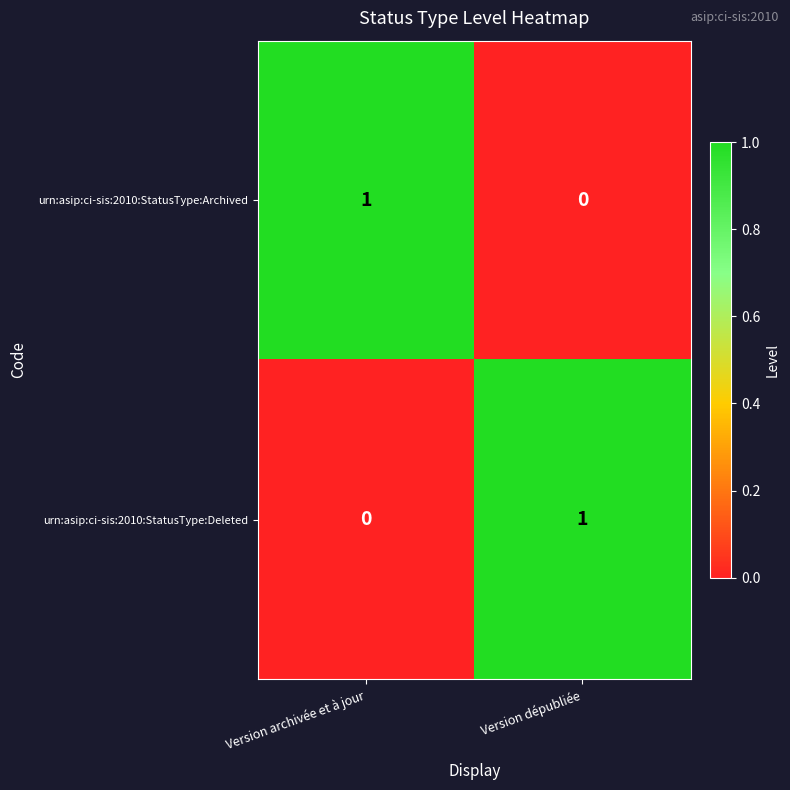

The urn:asip:ci-sis:2010:StatusType:Deleted series shows 0 at Version archivée et à jour. True or false?

True